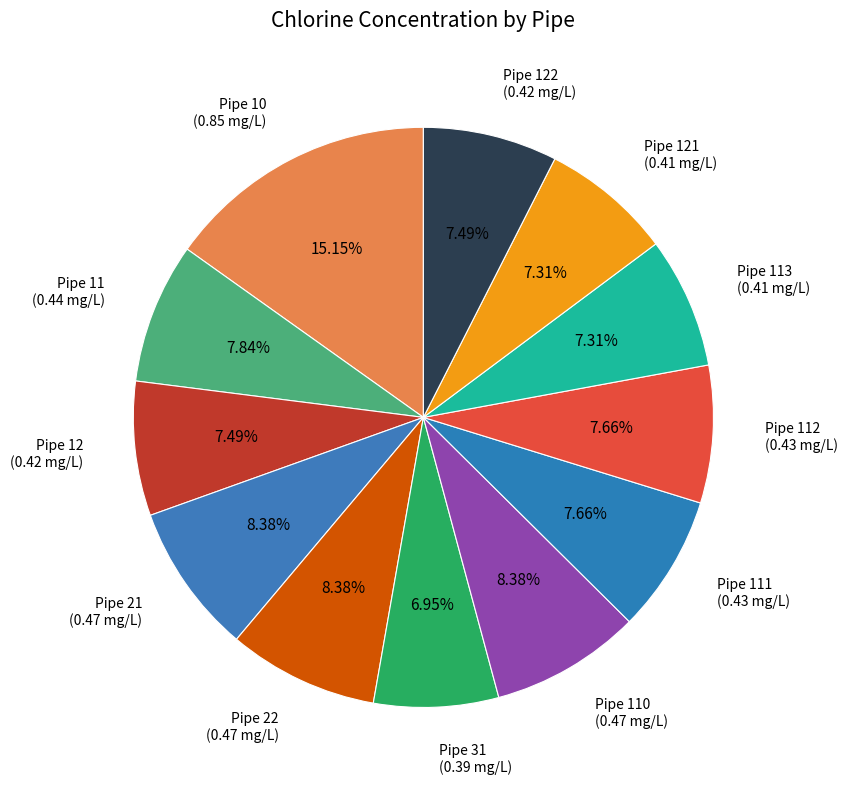

How many slices are in this pie chart?

12